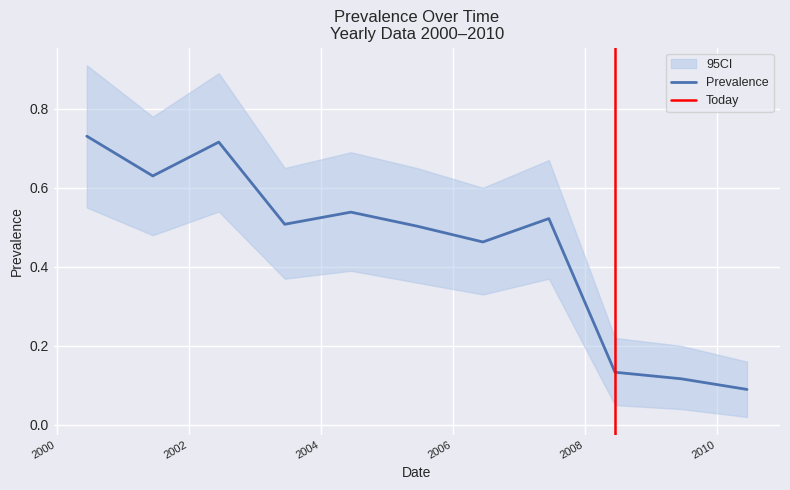

What position from the left is 2001-06-15?

2